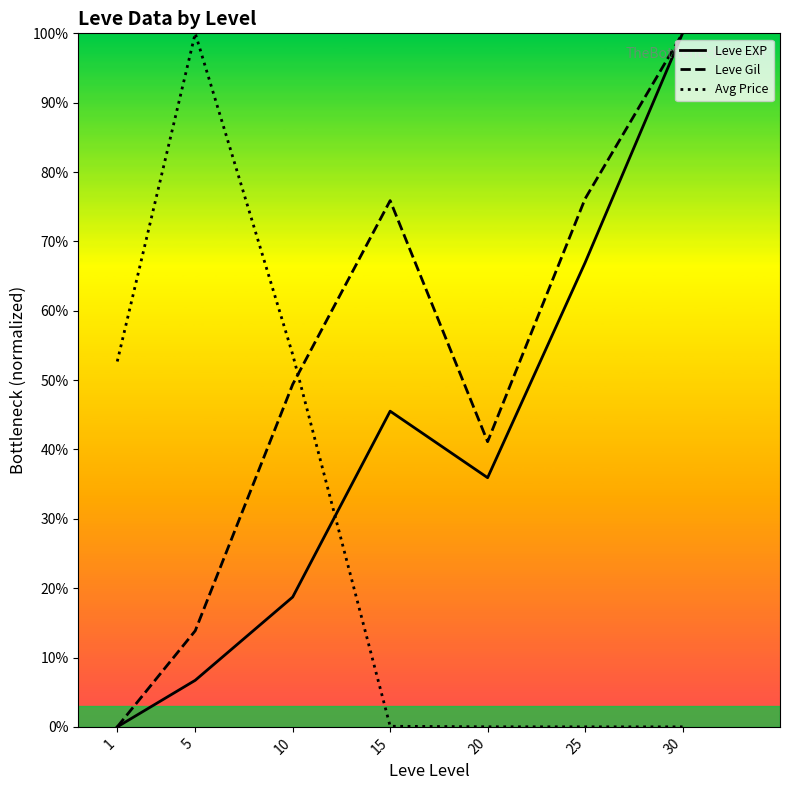

The value of Avg Price at 1 is 0.5. True or false?

True